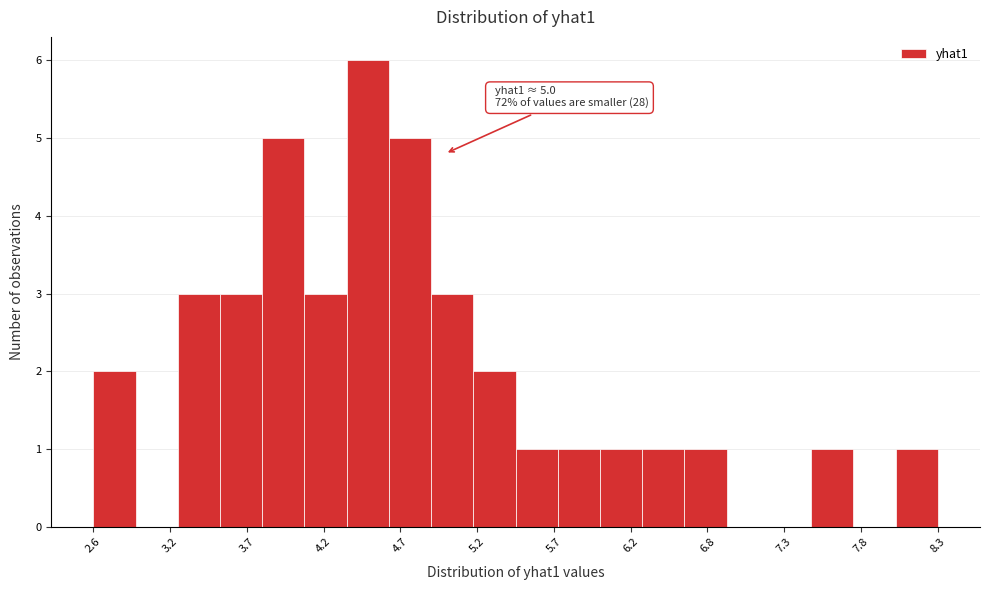

Read against the x-axis, roughly where is the centre of the tallest bar?

4.5